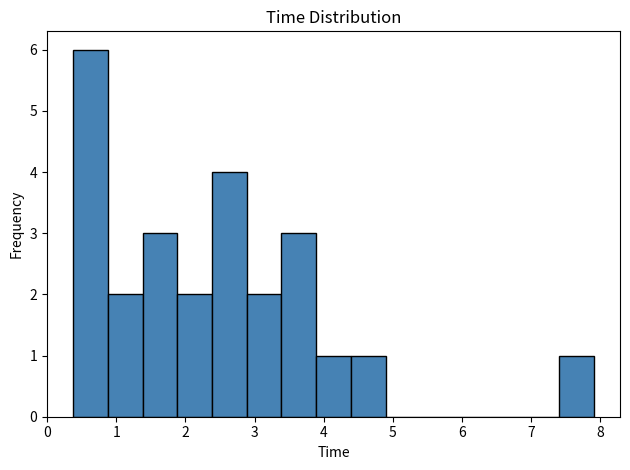

Reading left to right, transcribe this chart: for each bar, give the range it covers on the x-axis and its height. Neither the bar edges nor the heights are printed on the chart, so give them approximately, as read against the axes.

0.4 to 0.9: 6
0.9 to 1.4: 2
1.4 to 1.9: 3
1.9 to 2.4: 2
2.4 to 2.9: 4
2.9 to 3.4: 2
3.4 to 3.9: 3
3.9 to 4.4: 1
4.4 to 4.9: 1
4.9 to 5.4: 0
5.4 to 5.9: 0
5.9 to 6.4: 0
6.4 to 6.9: 0
6.9 to 7.4: 0
7.4 to 7.9: 1